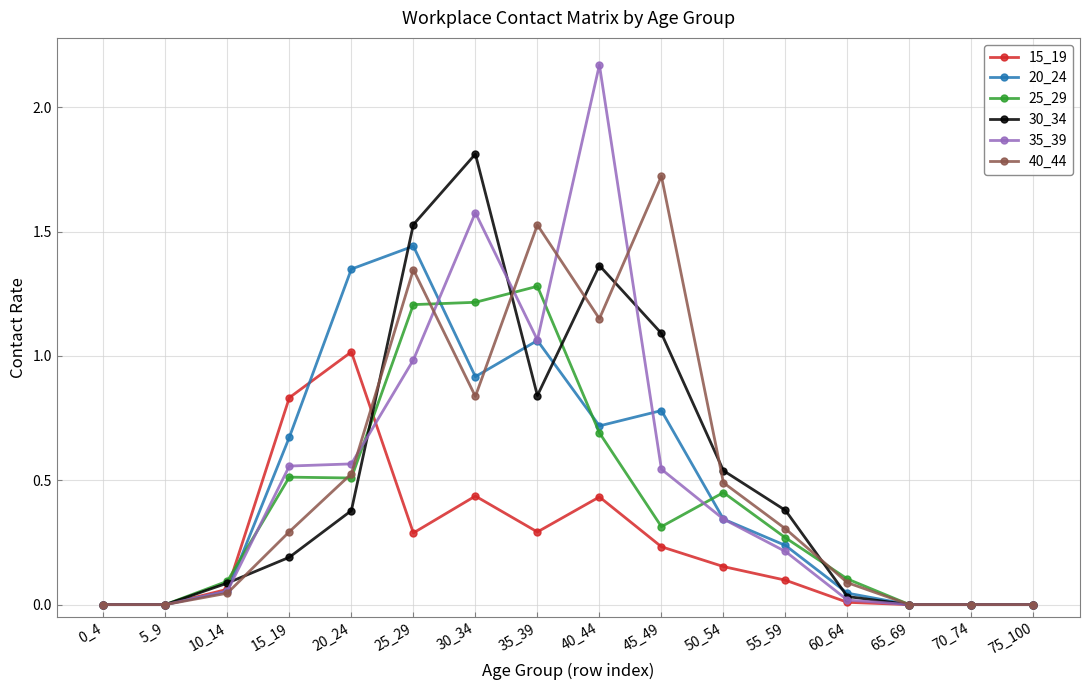

How many series are shown in this chart?

6